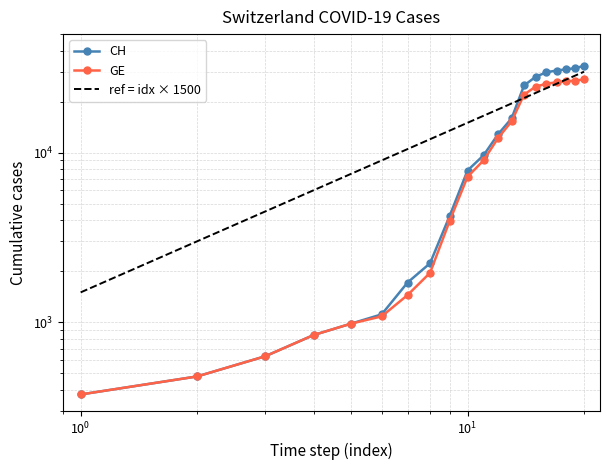

Reading right to left, what are all the values shown in this chart?

CH: 32500	31500	31000	30500	29800	28000	24900	15926	12852	9642	7847	4259	2226	1715	1113	981	840	630	479	375
GE: 27000	26600	26300	26000	25500	24500	22000	15284	12210	9000	7205	3978	1955	1447	1083	981	840	630	479	375
ref = idx × 1500: 30000	28500	27000	25500	24000	22500	21000	19500	18000	16500	15000	13500	12000	10500	9000	7500	6000	4500	3000	1500